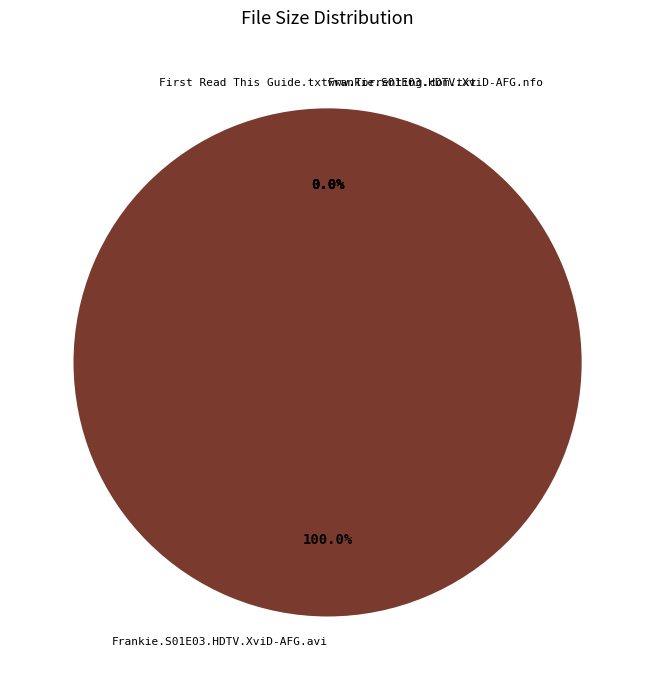

How many slices are in this pie chart?

4